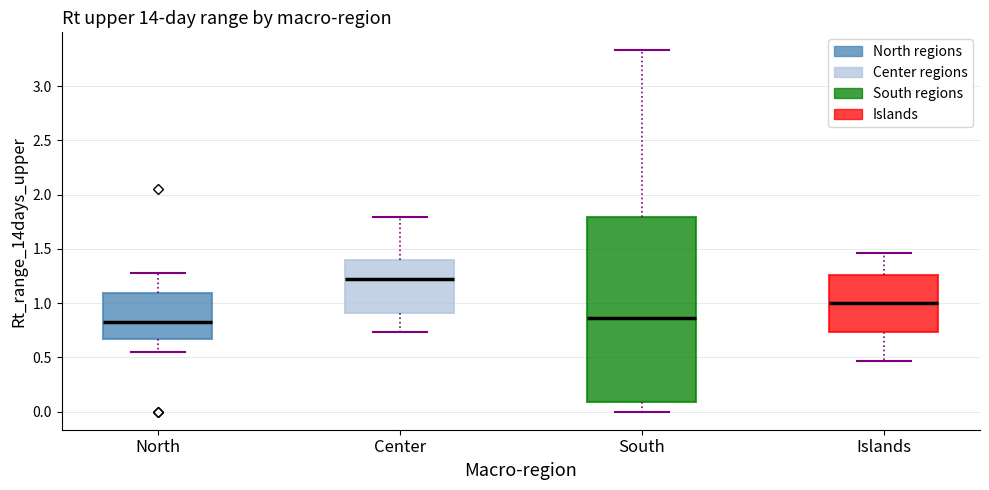

Reading left to right, transcribe this box plot: for each box, give where its median line is, the range the box spans, and where its two whiskers end, as read against the y-axis. The values are not printed on the chart, so give them approximately, as read against the axis.

North: median 0.85, box 0.65 to 1.10, whiskers 0.55 to 1.30
Center: median 1.20, box 0.90 to 1.40, whiskers 0.75 to 1.80
South: median 0.85, box 0.10 to 1.80, whiskers 0.00 to 3.35
Islands: median 1.00, box 0.75 to 1.25, whiskers 0.45 to 1.45